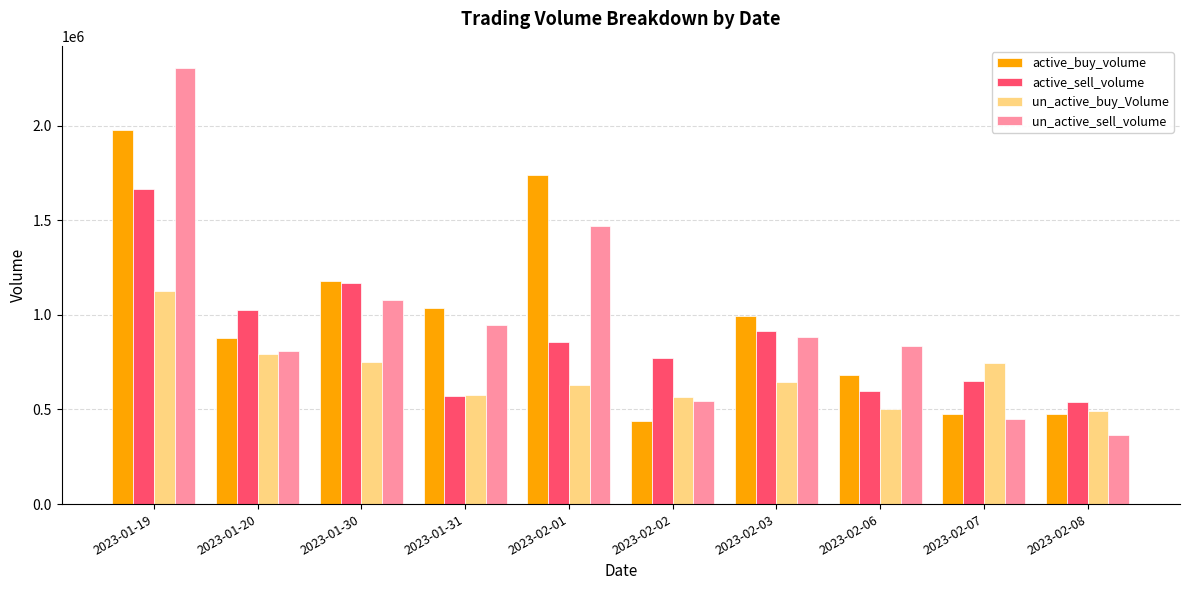

What is the difference between the second highest and minimum values in the active_buy_volume series?

1302642